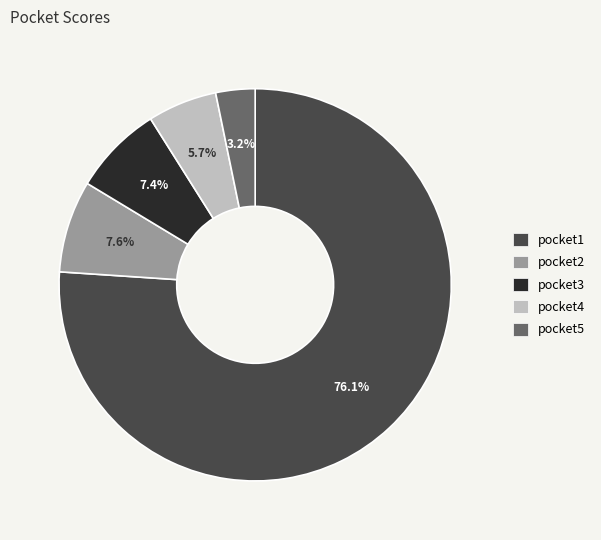

What percentage is NOT represented by pocket4?

94.3%